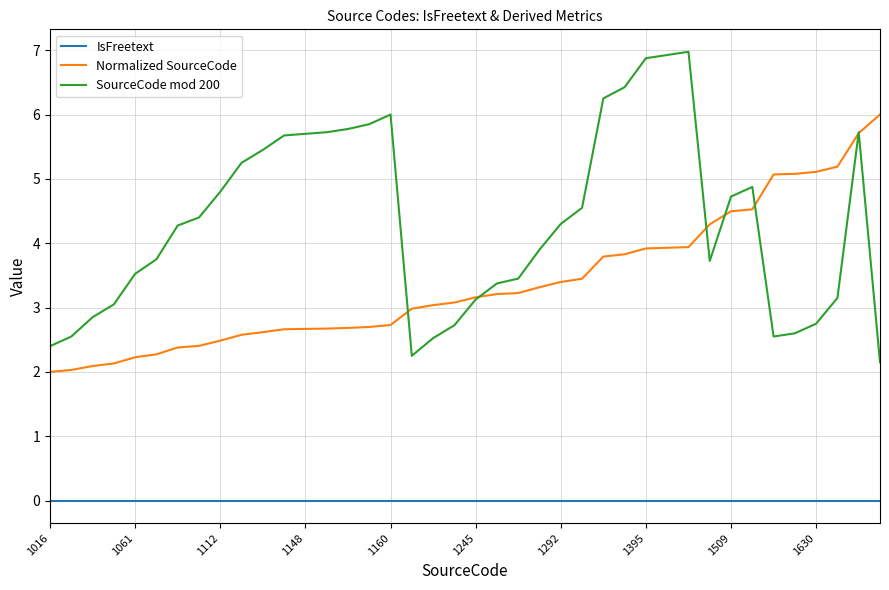

What are all the series names shown in the legend?

IsFreetext, Normalized SourceCode, SourceCode mod 200